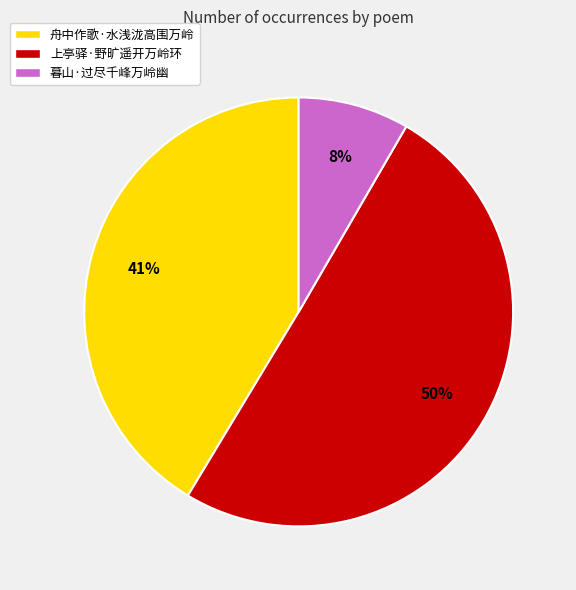

To the nearest percent, what is the average slice percentage?

33%